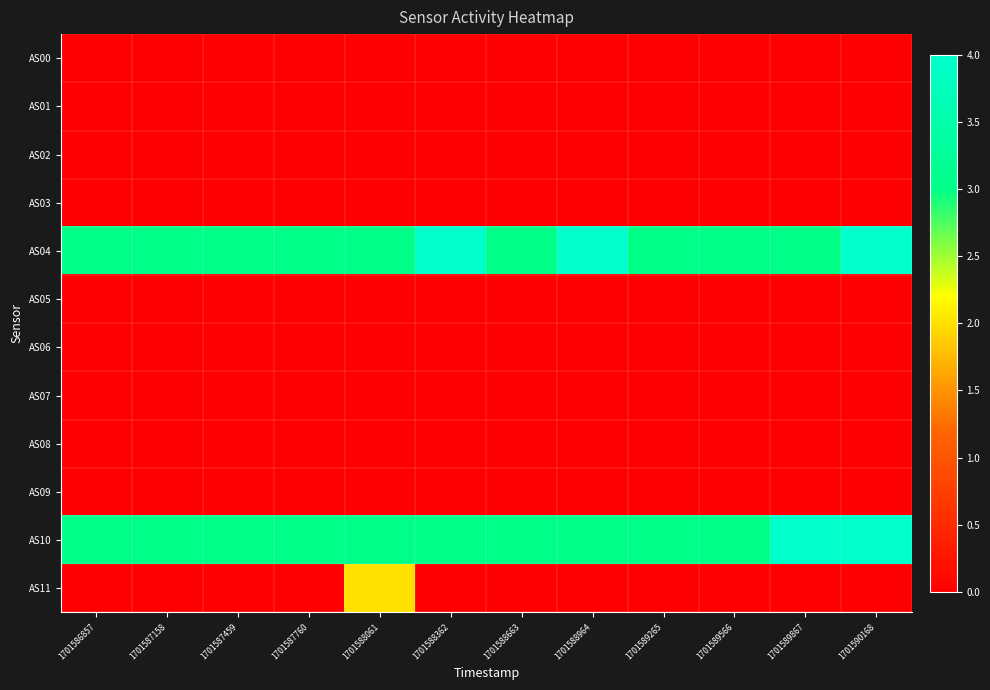

Reading left to right, extract all data points from this chart.

AS00: 1701586857=0	1701587158=0	1701587459=0	1701587760=0	1701588061=0	1701588362=0	1701588663=0	1701588964=0	1701589265=0	1701589566=0	1701589867=0	1701590168=0
AS01: 1701586857=0	1701587158=0	1701587459=0	1701587760=0	1701588061=0	1701588362=0	1701588663=0	1701588964=0	1701589265=0	1701589566=0	1701589867=0	1701590168=0
AS02: 1701586857=0	1701587158=0	1701587459=0	1701587760=0	1701588061=0	1701588362=0	1701588663=0	1701588964=0	1701589265=0	1701589566=0	1701589867=0	1701590168=0
AS03: 1701586857=0	1701587158=0	1701587459=0	1701587760=0	1701588061=0	1701588362=0	1701588663=0	1701588964=0	1701589265=0	1701589566=0	1701589867=0	1701590168=0
AS04: 1701586857=3	1701587158=3	1701587459=3	1701587760=3	1701588061=3	1701588362=4	1701588663=3	1701588964=4	1701589265=3	1701589566=3	1701589867=3	1701590168=4
AS05: 1701586857=0	1701587158=0	1701587459=0	1701587760=0	1701588061=0	1701588362=0	1701588663=0	1701588964=0	1701589265=0	1701589566=0	1701589867=0	1701590168=0
AS06: 1701586857=0	1701587158=0	1701587459=0	1701587760=0	1701588061=0	1701588362=0	1701588663=0	1701588964=0	1701589265=0	1701589566=0	1701589867=0	1701590168=0
AS07: 1701586857=0	1701587158=0	1701587459=0	1701587760=0	1701588061=0	1701588362=0	1701588663=0	1701588964=0	1701589265=0	1701589566=0	1701589867=0	1701590168=0
AS08: 1701586857=0	1701587158=0	1701587459=0	1701587760=0	1701588061=0	1701588362=0	1701588663=0	1701588964=0	1701589265=0	1701589566=0	1701589867=0	1701590168=0
AS09: 1701586857=0	1701587158=0	1701587459=0	1701587760=0	1701588061=0	1701588362=0	1701588663=0	1701588964=0	1701589265=0	1701589566=0	1701589867=0	1701590168=0
AS10: 1701586857=3	1701587158=3	1701587459=3	1701587760=3	1701588061=3	1701588362=3	1701588663=3	1701588964=3	1701589265=3	1701589566=3	1701589867=4	1701590168=4
AS11: 1701586857=0	1701587158=0	1701587459=0	1701587760=0	1701588061=2	1701588362=0	1701588663=0	1701588964=0	1701589265=0	1701589566=0	1701589867=0	1701590168=0